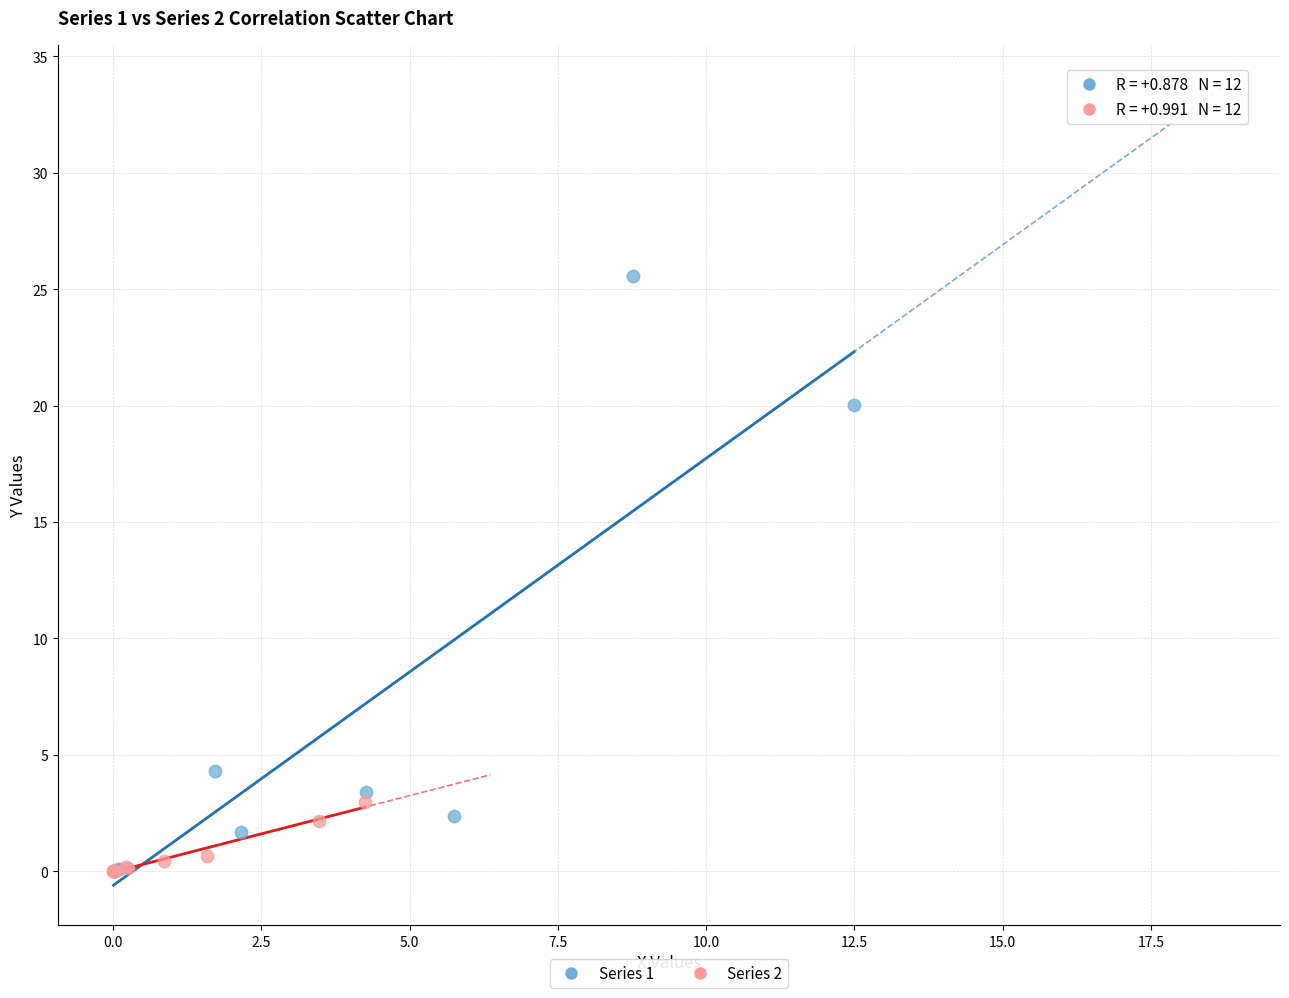

Which series has the widest spread of Y values?

Series 1